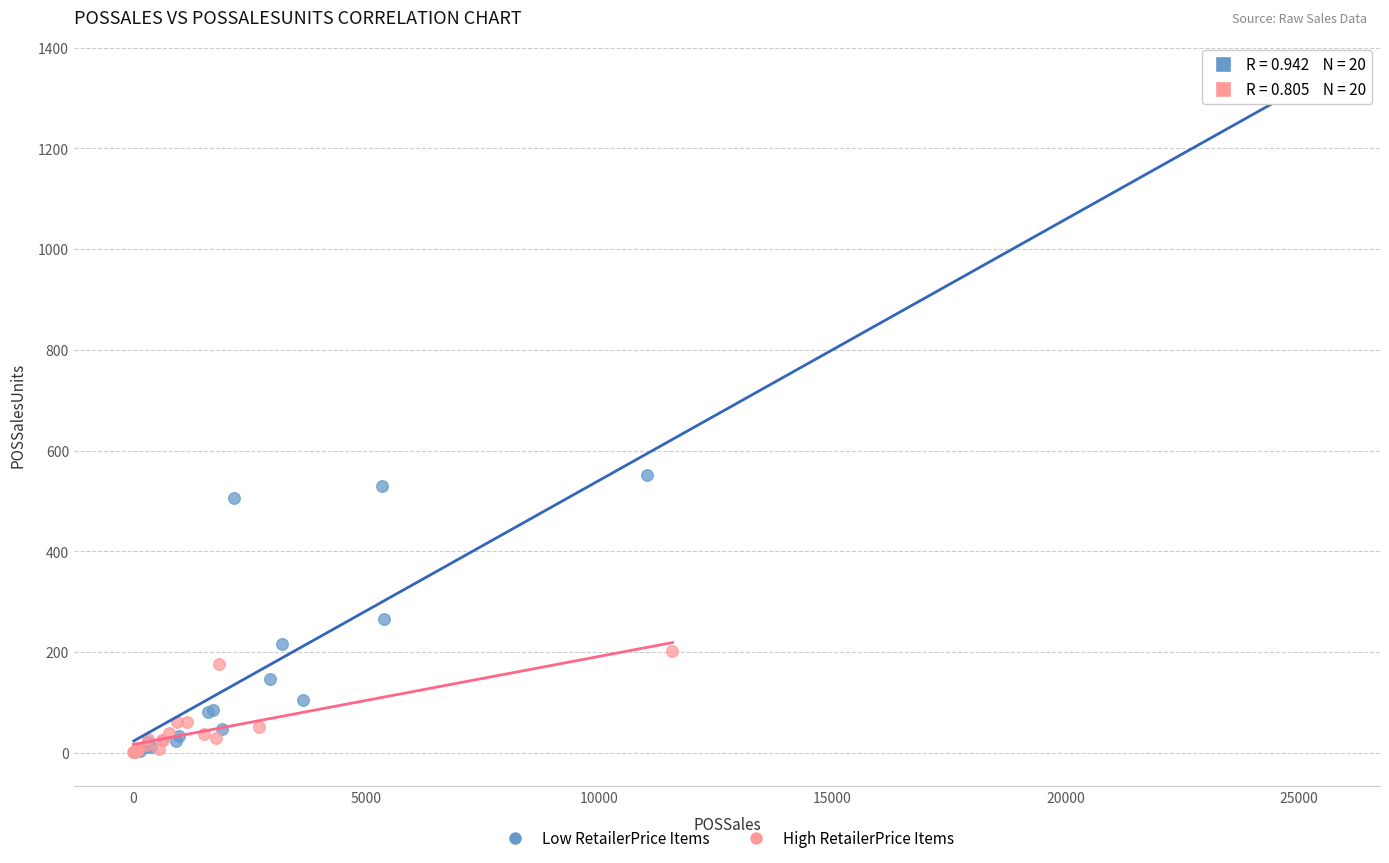

Which series has the largest Y range (max minus min)?

Low RetailerPrice Items